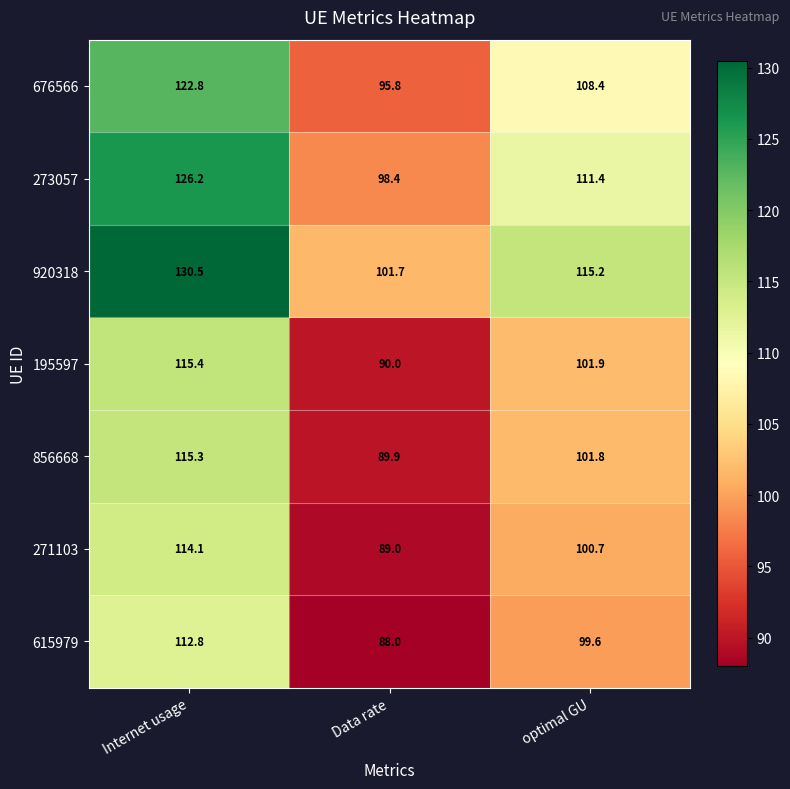

Which label corresponds to the largest value in the chart?

Internet usage